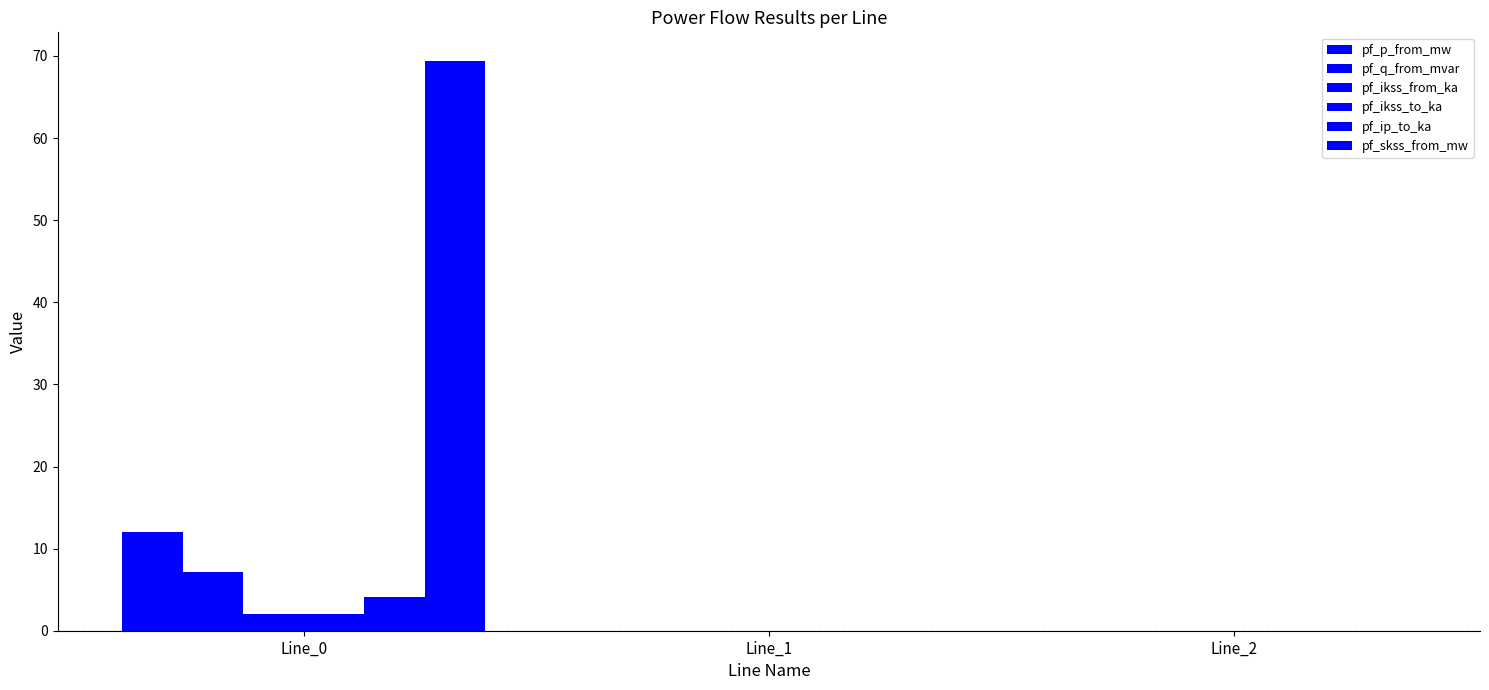

At how many categories does at least one series exceed 16?

1